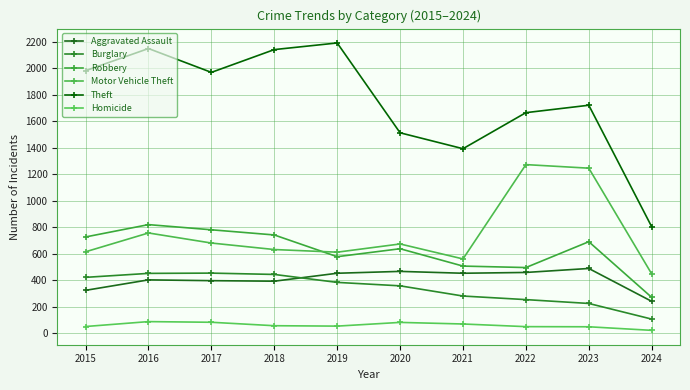

What is the difference between the Robbery values at 2015 and 2022?

231